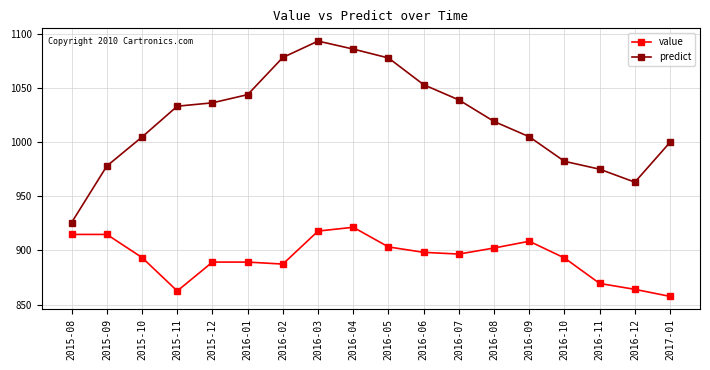

True or false: predict and value cross at least once.

False